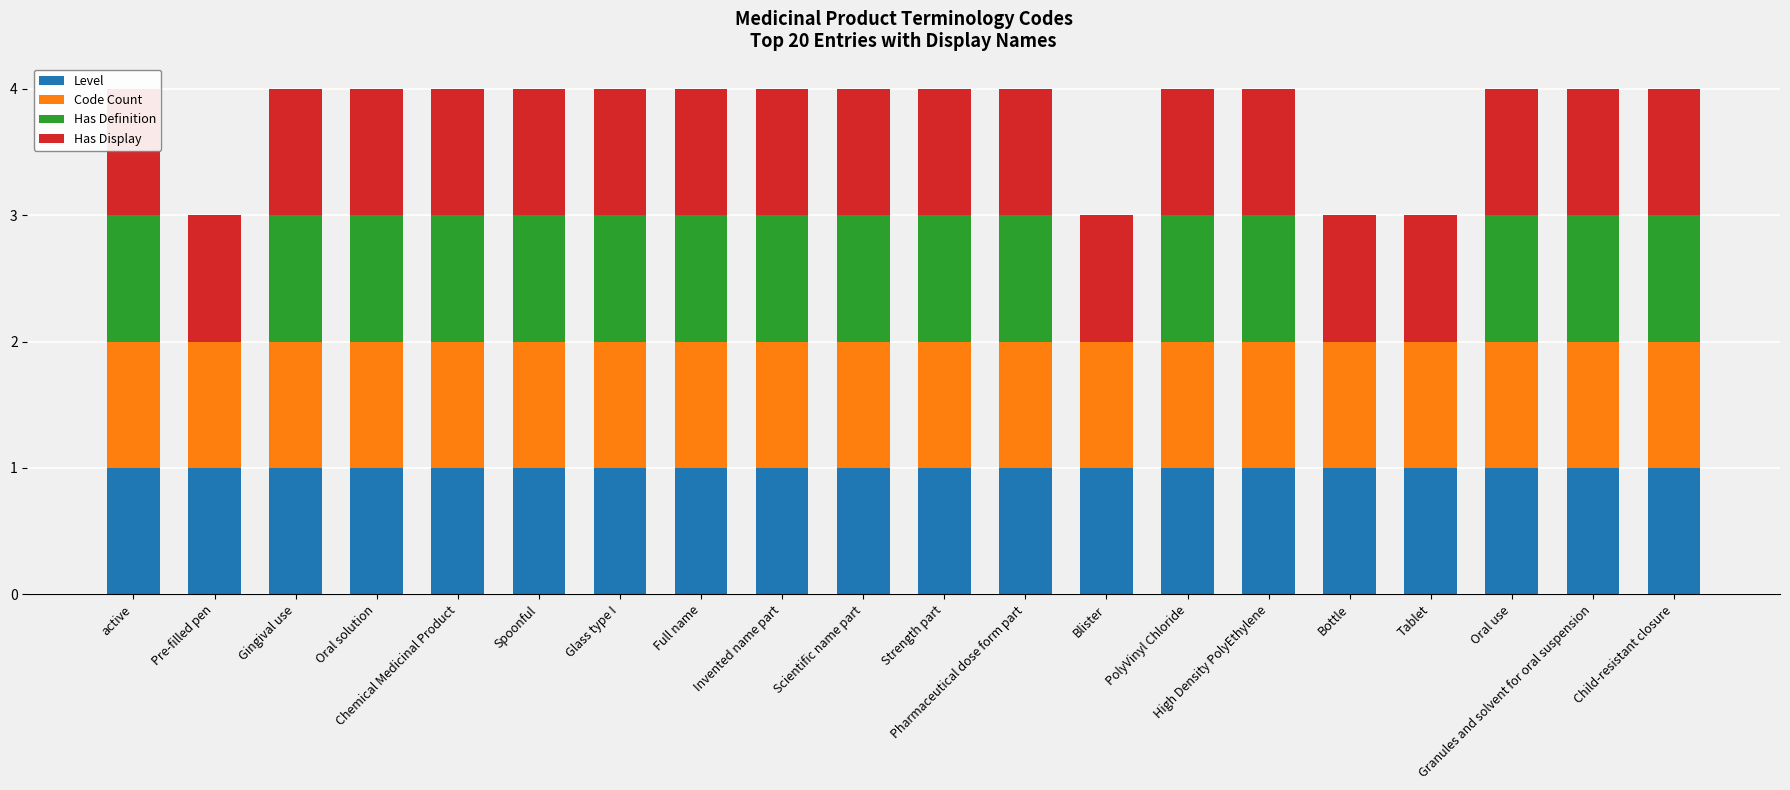

What is the value of the Code Count bar at the 5th from the left?

1